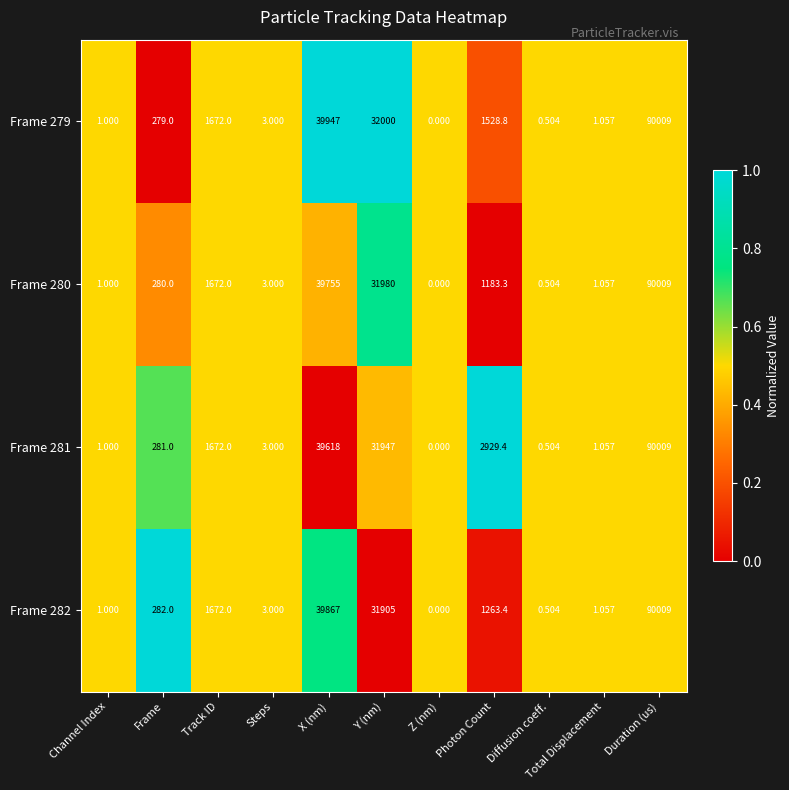

At which label is Frame 280 closest to 45004?

X (nm)